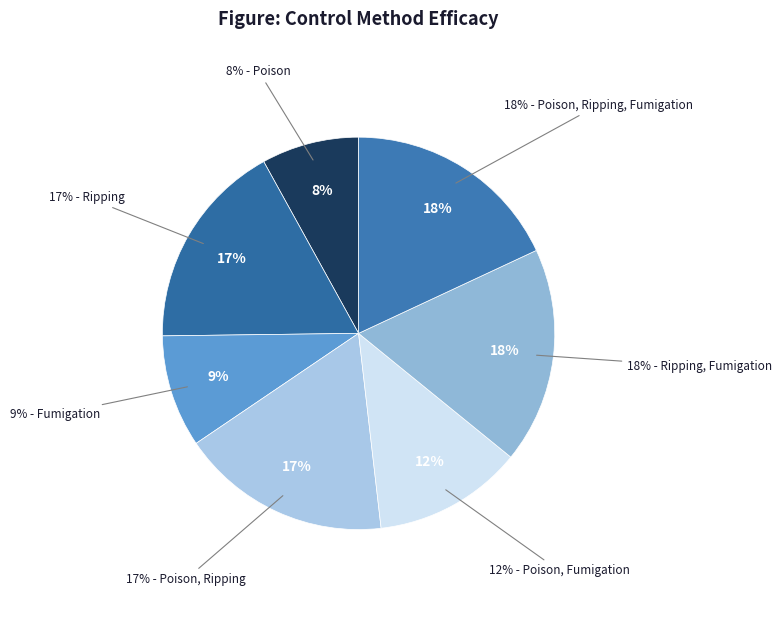

What percentage is the Poison slice, to the nearest percent?

8%